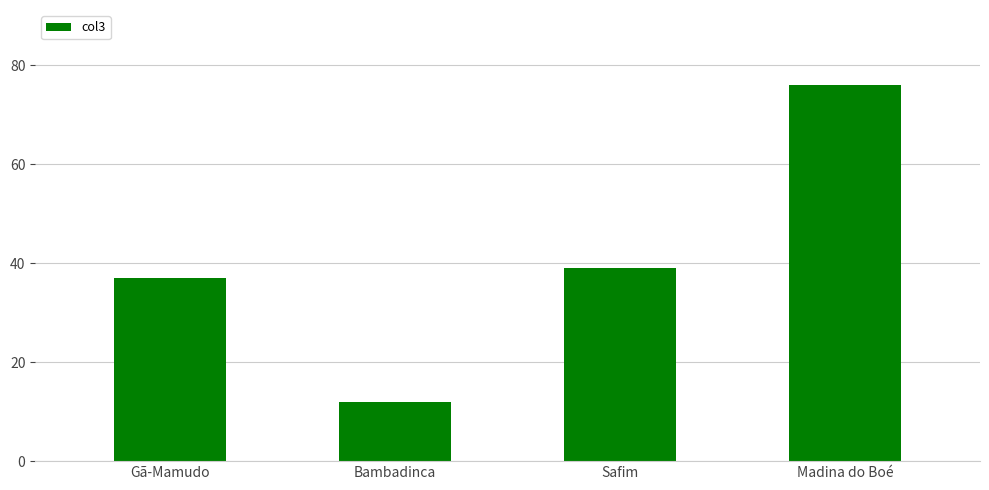

List the labels in order of value, smallest first.

Bambadinca, Gã-Mamudo, Safim, Madina do Boé